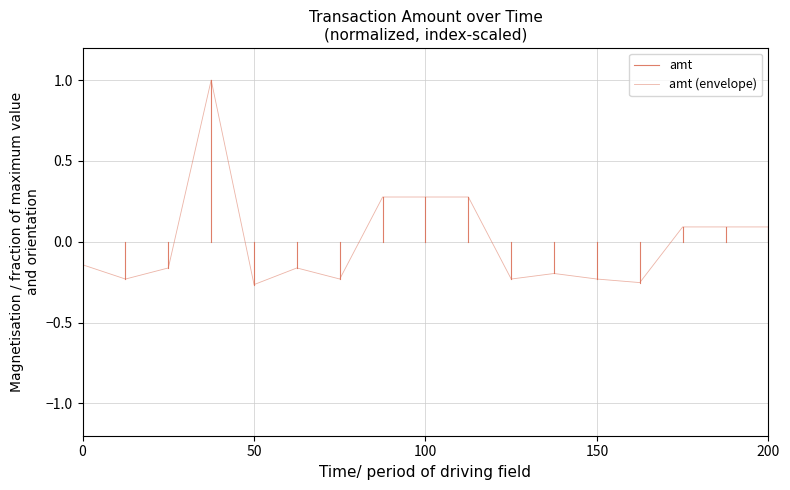

Is it true that the value at 2023-09-15 23:02:56 is 0.1?

False